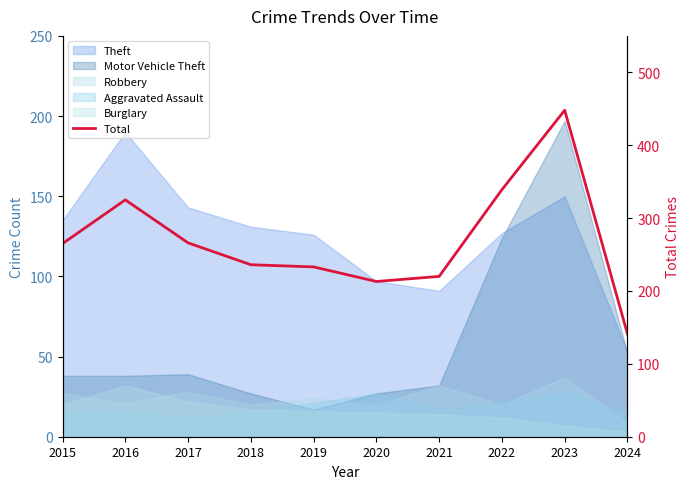

How many values exceed 265?

4